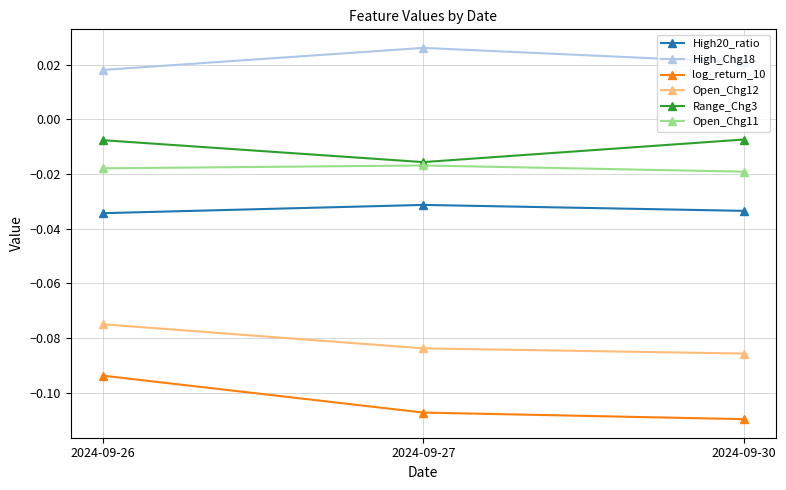

Which label corresponds to the largest value in the chart?

2024-09-27